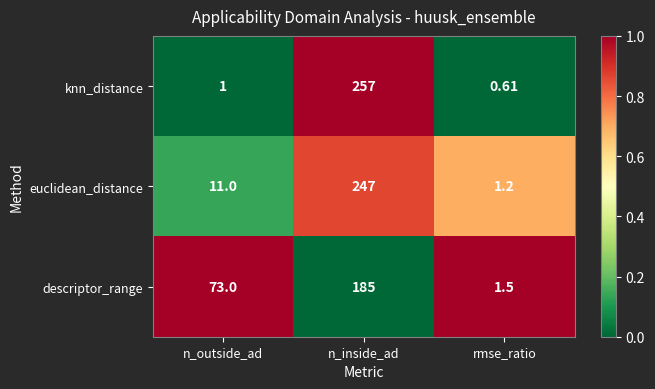

Which series has the largest range (max minus min)?

knn_distance